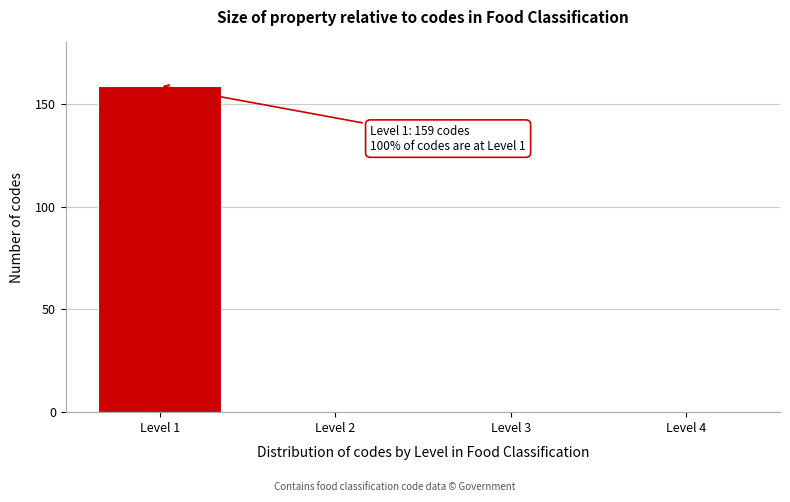

Reading left to right, list all the values displayed in this chart.

Level 1=159	Level 2=0	Level 3=0	Level 4=0